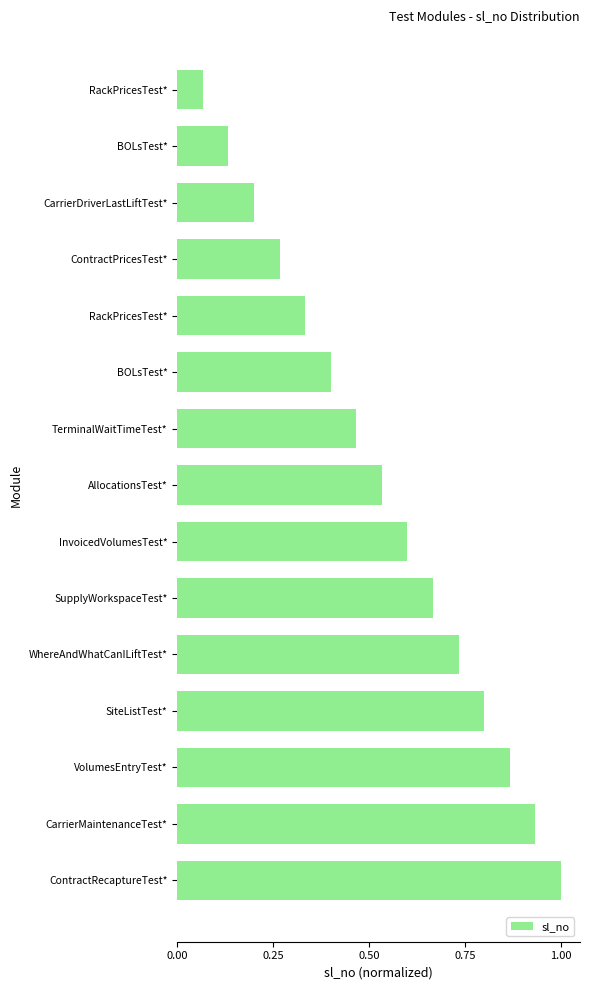

How many distinct data groups are displayed?

1